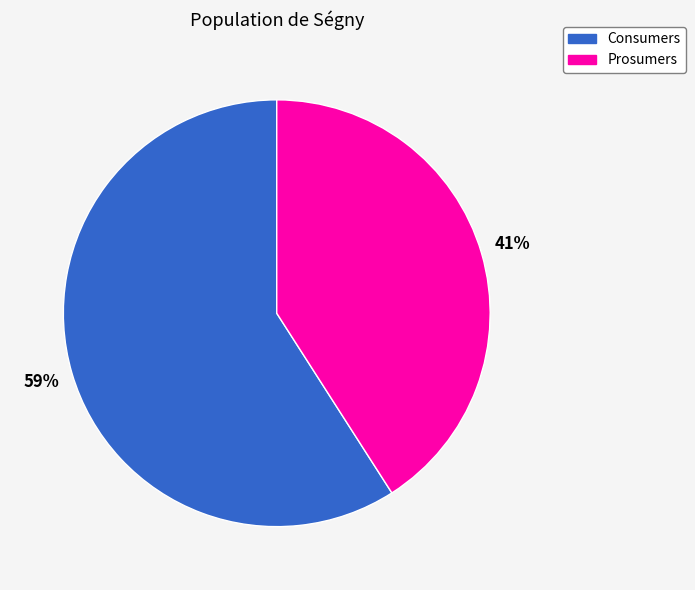

To the nearest percent, what percentage of the pie is Consumers?

59%